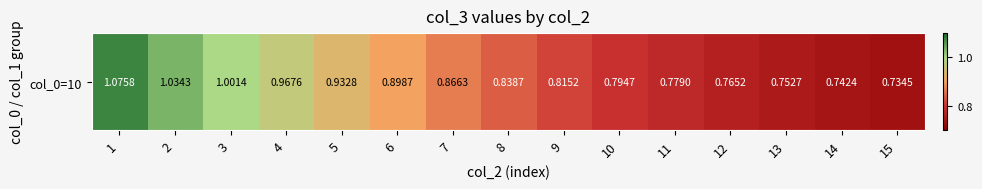

At which category does the chart reach its minimum across all series?

15